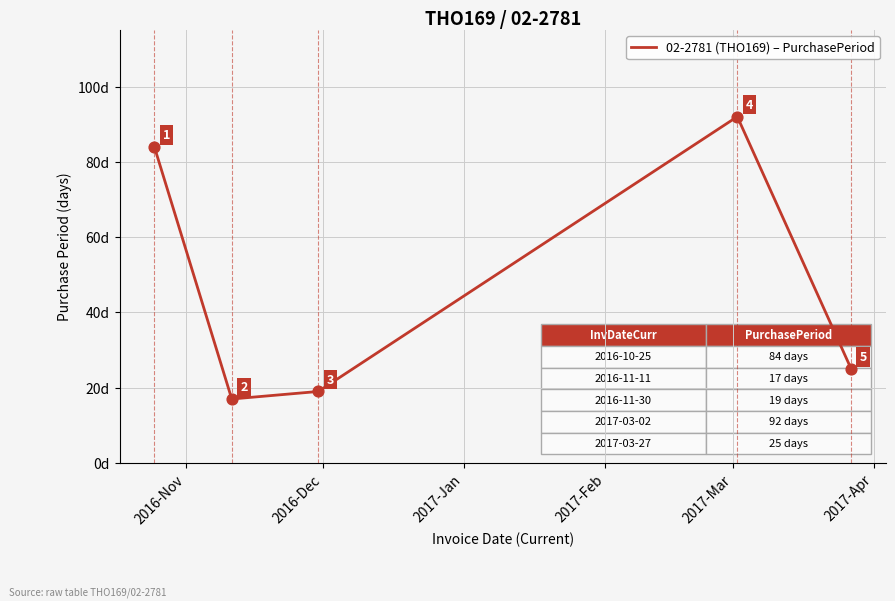

What is the minimum value shown in the chart?

17